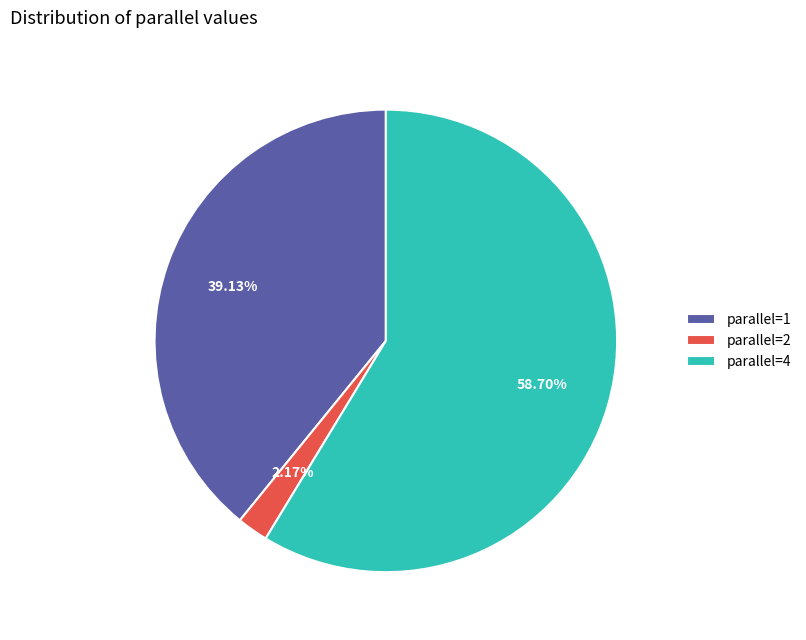

Is the sum of parallel=4 and parallel=1 greater than half?

Yes